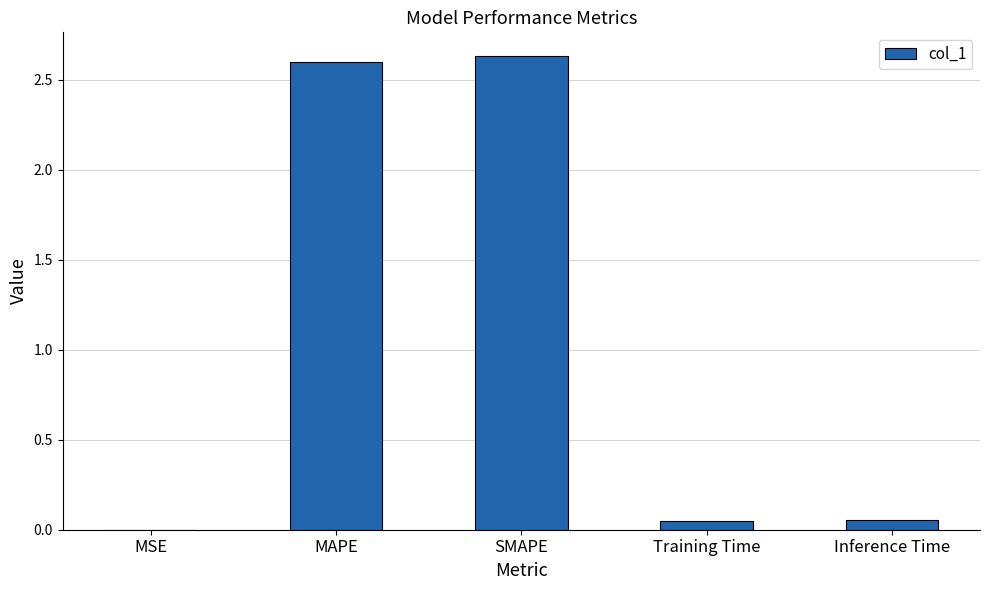

Which has a higher value, MAPE or Training Time?

MAPE